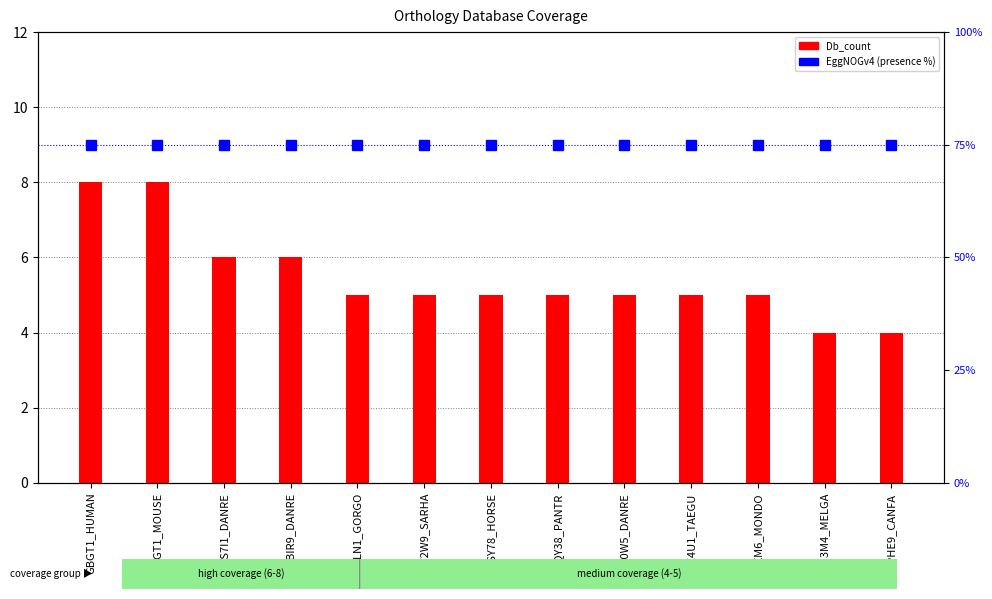

List the series in order of their overall mean, highest first.

EggNOGv4 (presence), Db_count